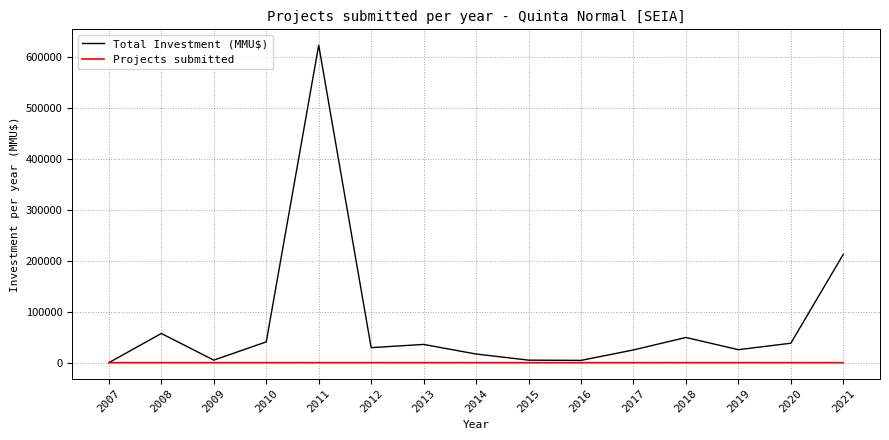

At which category is the sum across all series the highest?

2011